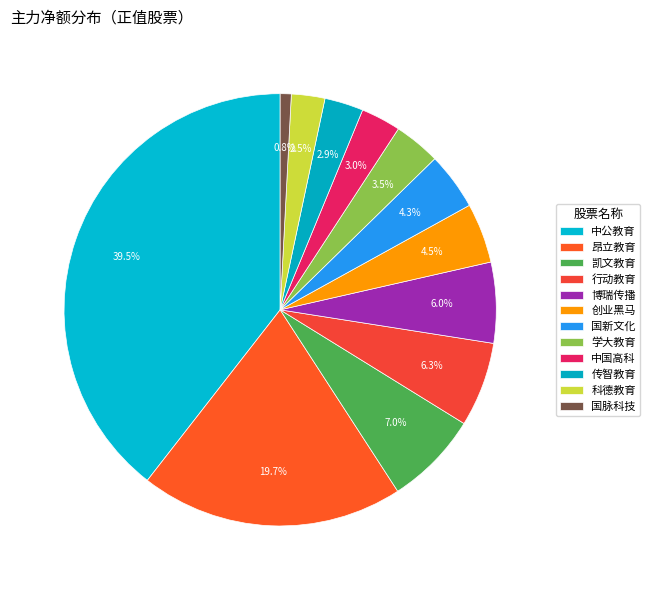

What is the ratio of the value at 国脉科技 to the value at 学大教育?

0.2